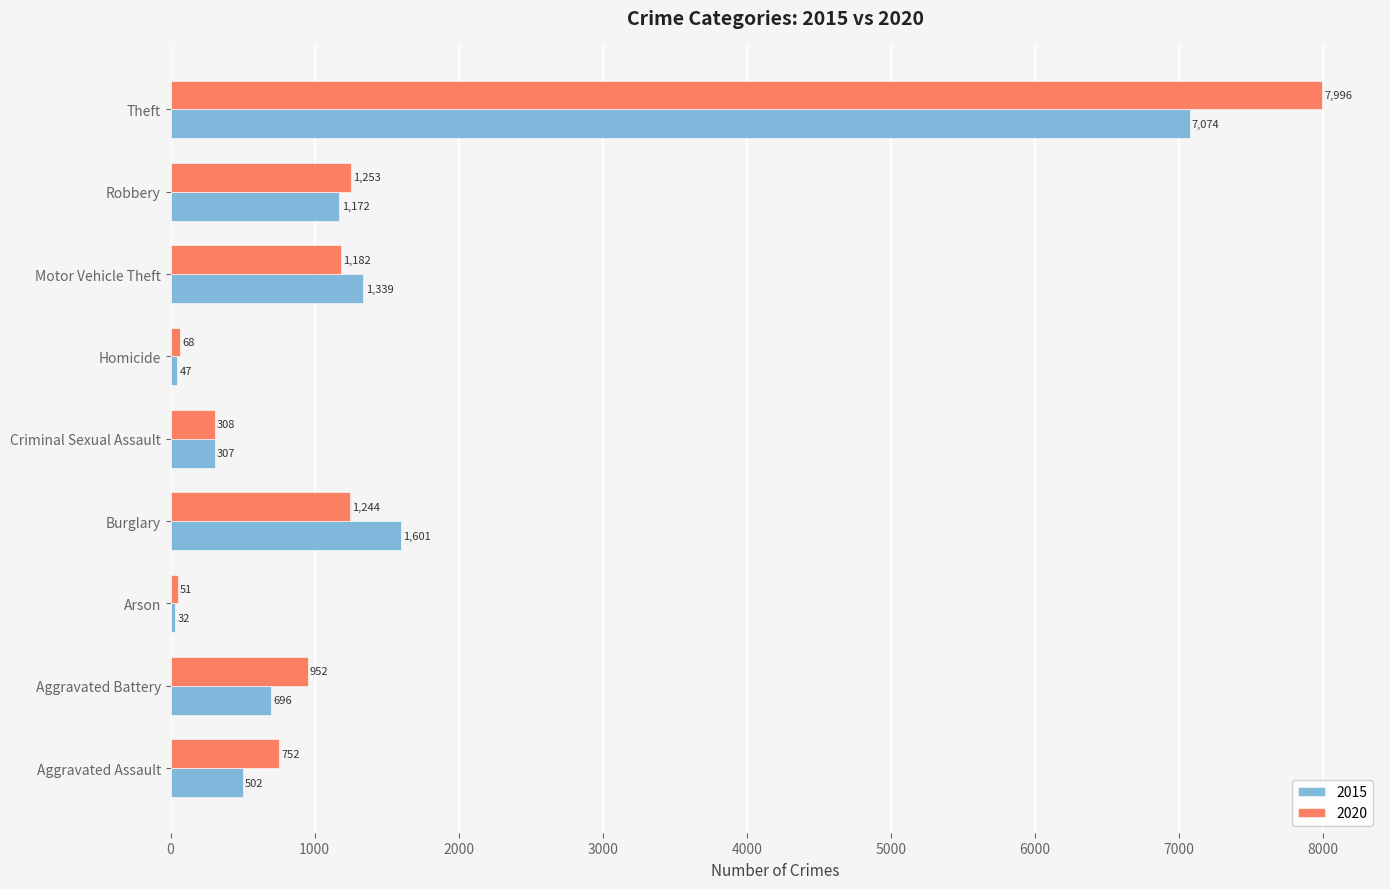

Which category has the highest value in the 2020 series?

Theft